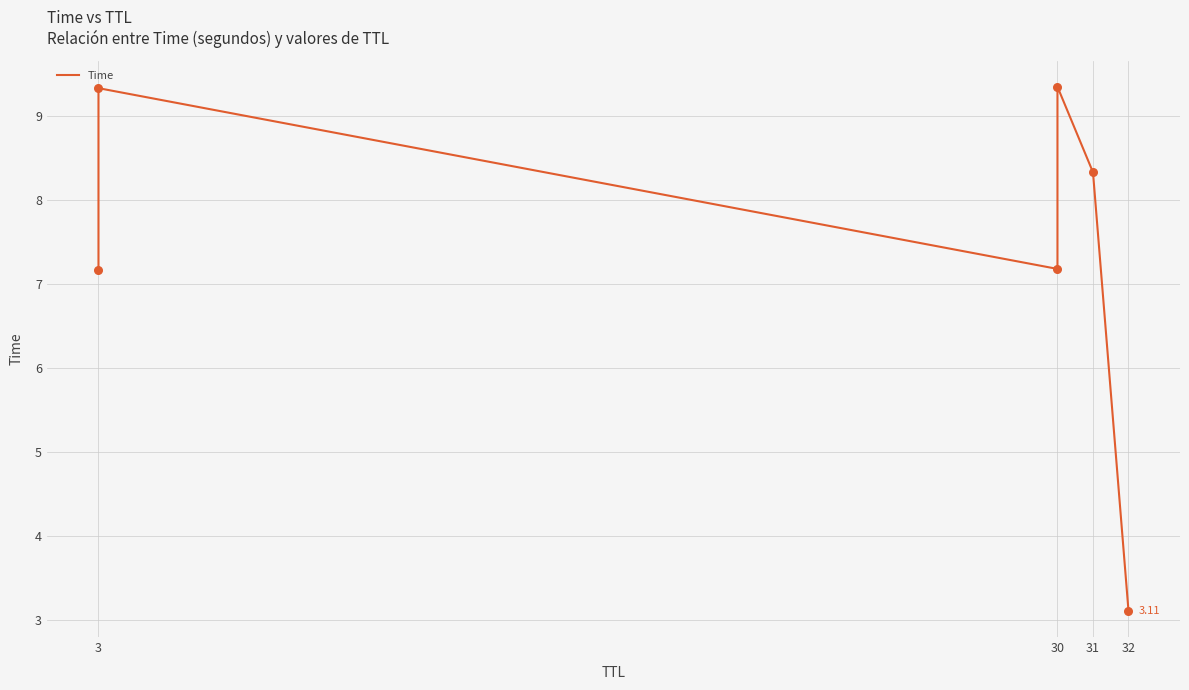

What is the change in value from 31 to 32?

-5.2